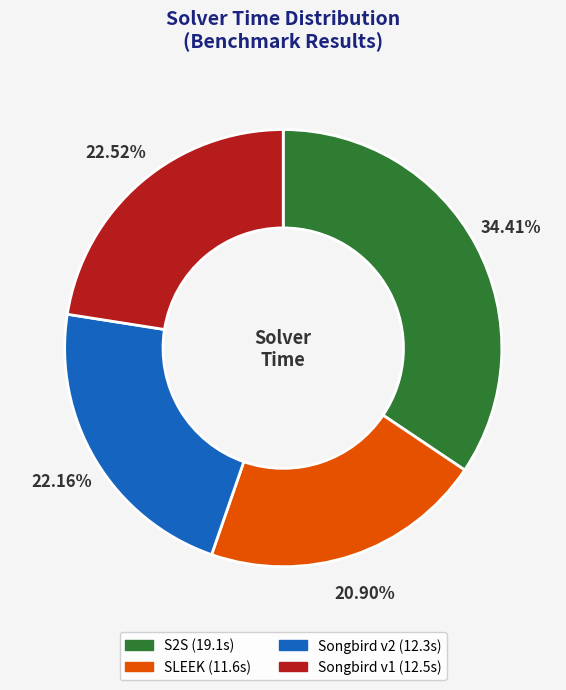

Approximately how many times larger is the value at Songbird v2 compared to Songbird v1?

1.0